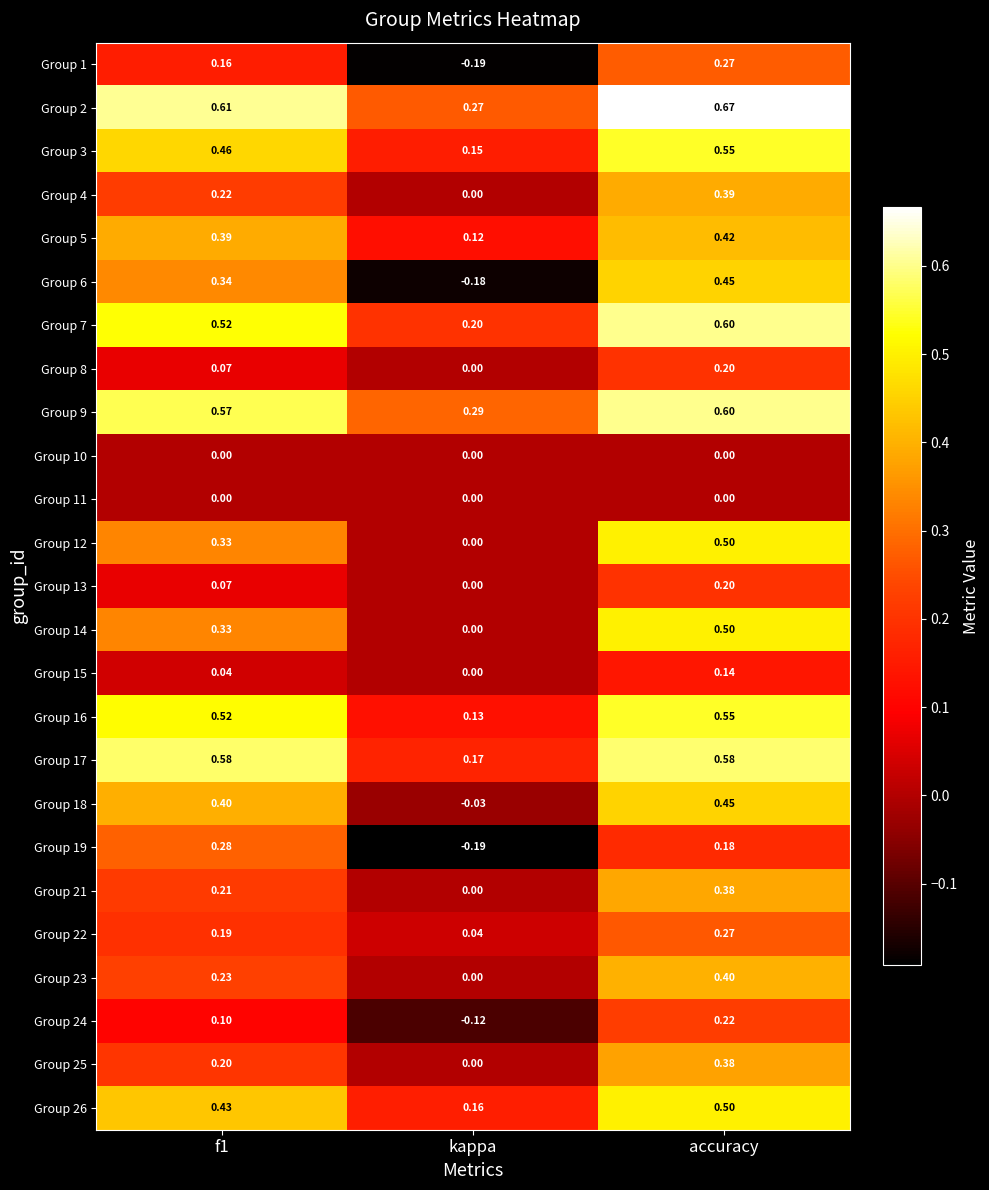

Where is Group 26 nearest to the value 0?

kappa